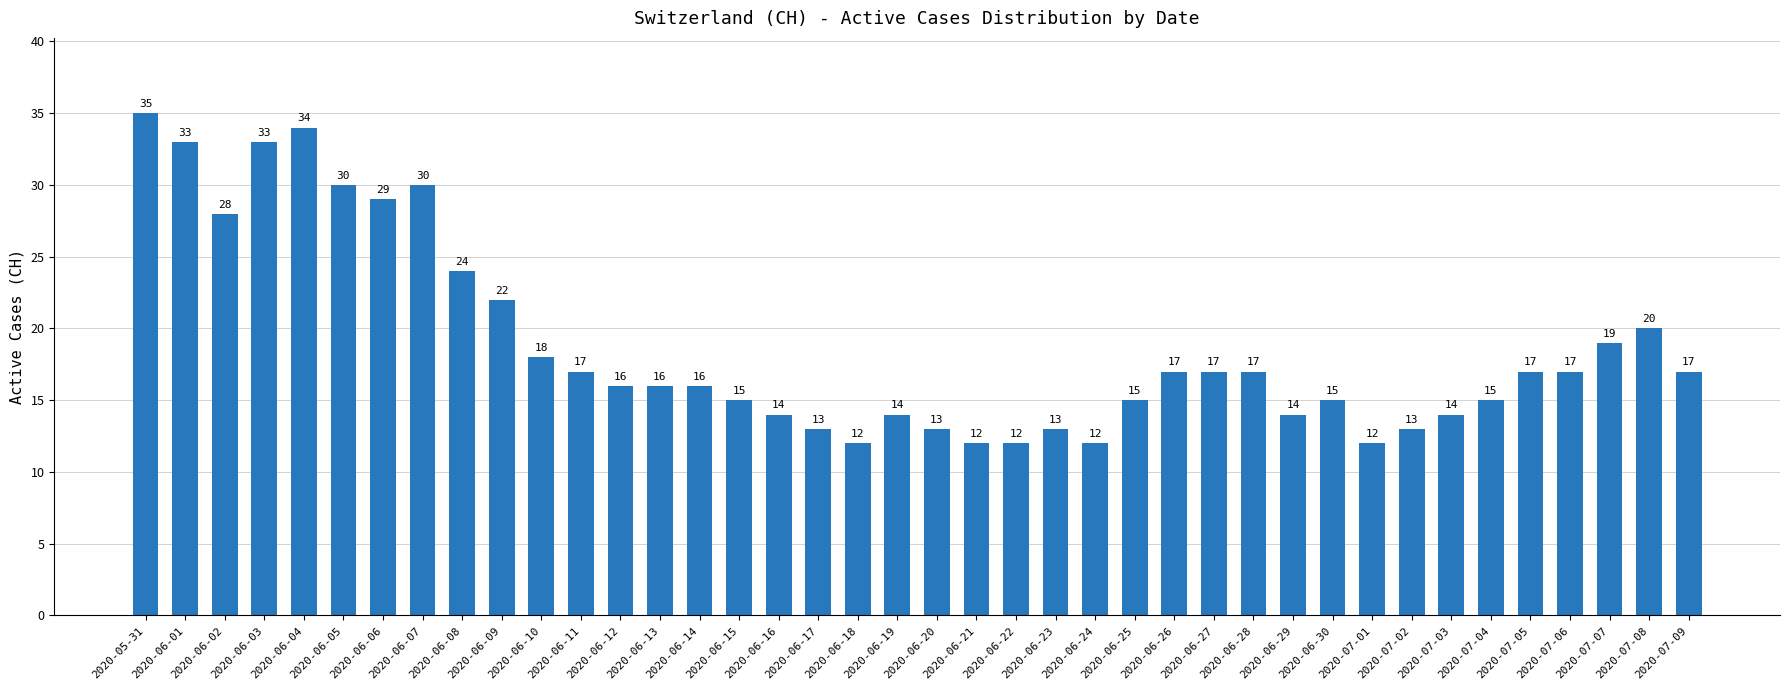

The value at 2020-06-28 is 4. True or false?

False